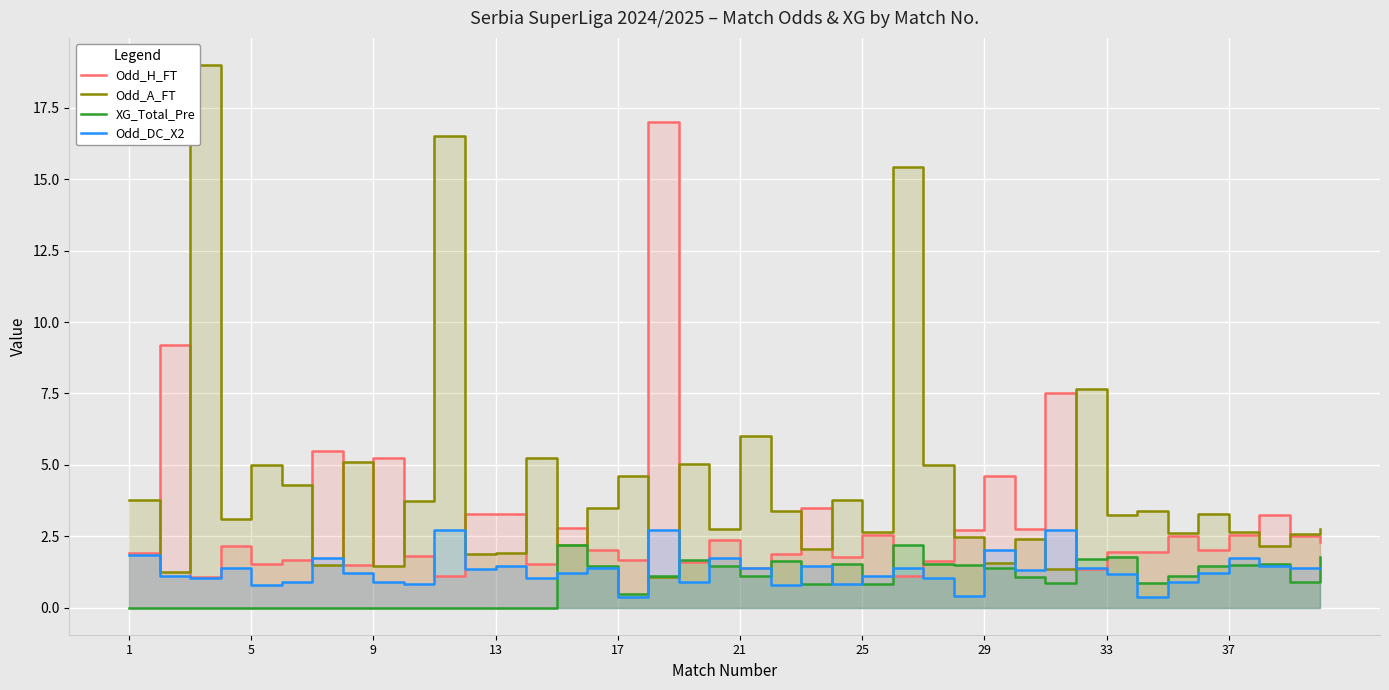

Does the chart display data point markers on the line(s)?

No